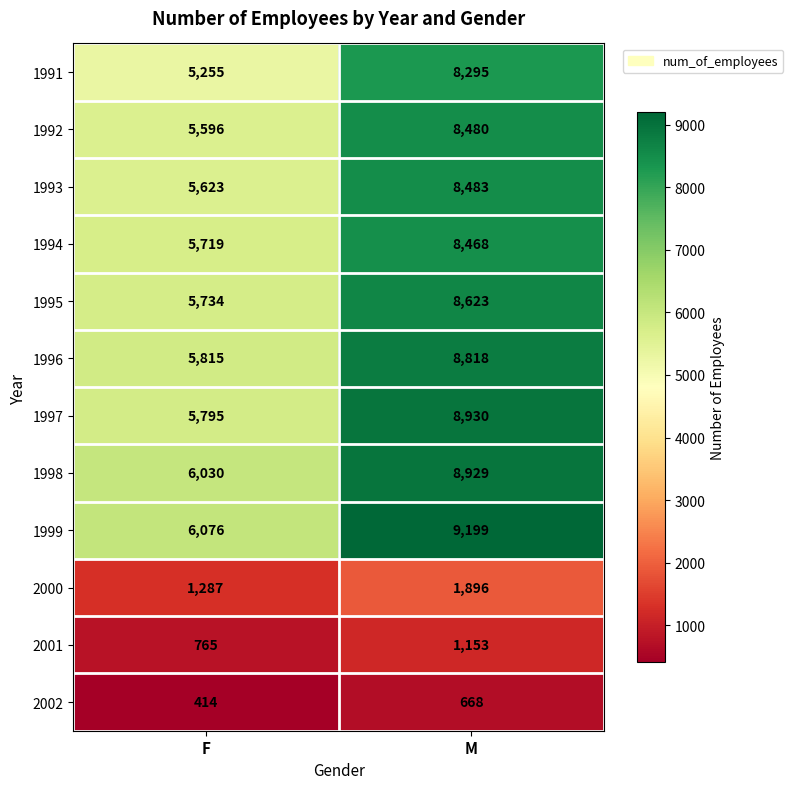

At which category is the sum across all series the highest?

M